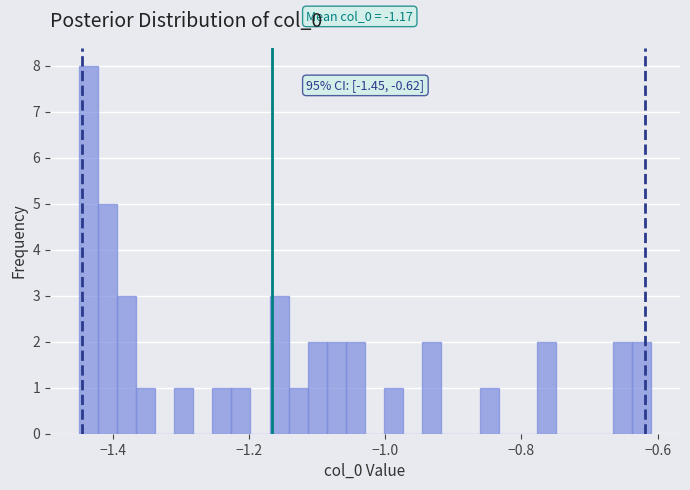

Around what value on the x-axis is the tallest bar? Give the approximate position of its centre, as read against the axis.

-1.44